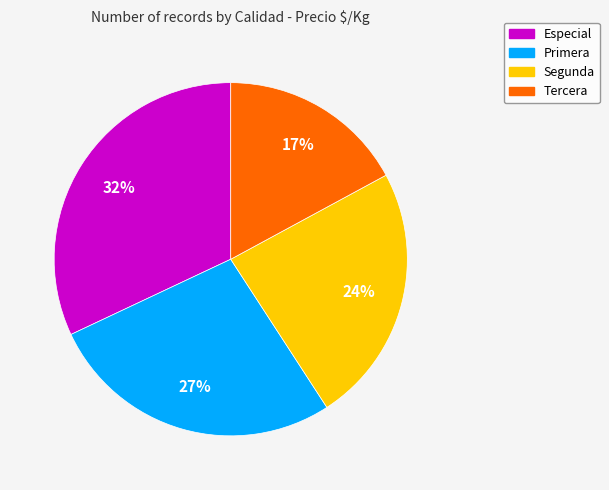

Which slice is the smallest?

Tercera